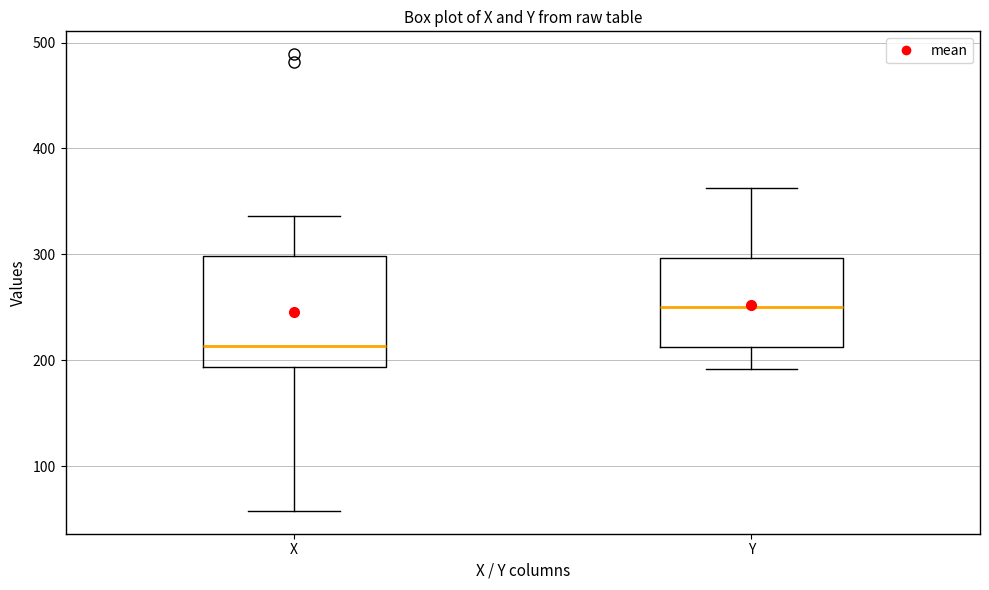

Reading left to right, transcribe this box plot: for each box, give where its median line is, the range the box spans, and where its two whiskers end, as read against the y-axis. The values are not printed on the chart, so give them approximately, as read against the axis.

X: median 210, box 190 to 300, whiskers 60 to 340
Y: median 250, box 210 to 300, whiskers 190 to 360